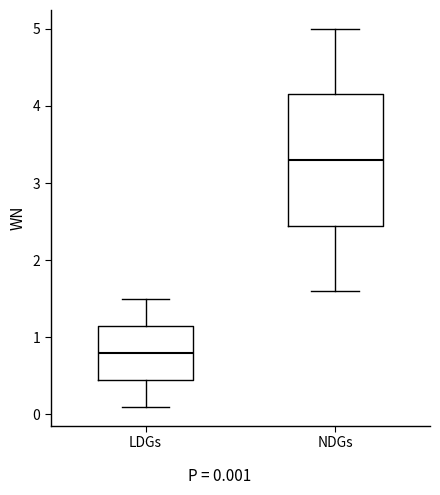

Reading left to right, transcribe this box plot: for each box, give where its median line is, the range the box spans, and where its two whiskers end, as read against the y-axis. The values are not printed on the chart, so give them approximately, as read against the axis.

LDGs: median 0.8, box 0.5 to 1.2, whiskers 0.1 to 1.5
NDGs: median 3.3, box 2.5 to 4.2, whiskers 1.6 to 5.0